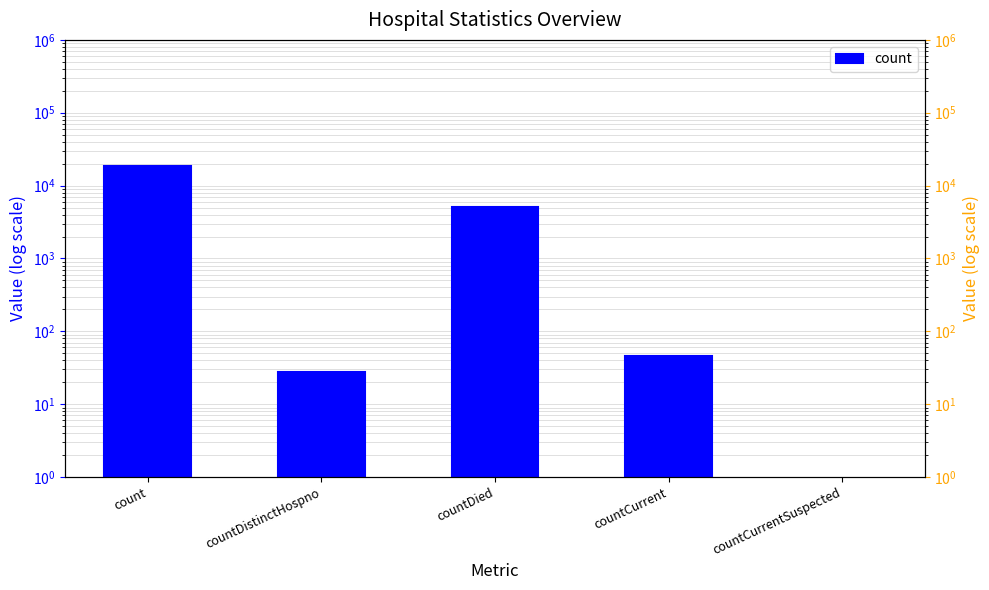

Which category has the highest value across all series?

count